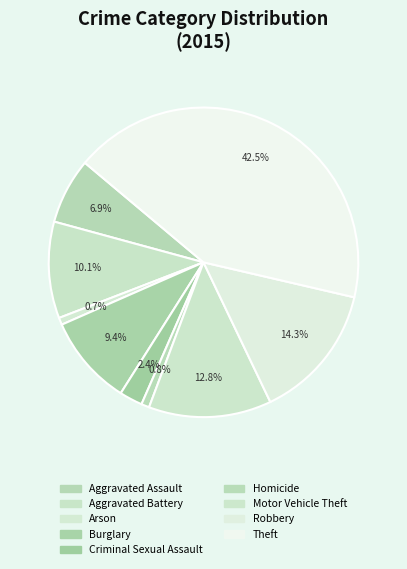

Count the number of slices in the pie.

9